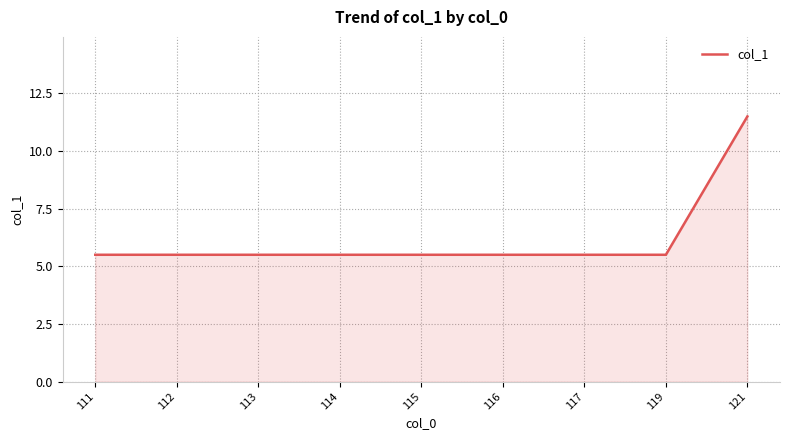

Reading left to right, what are all the values shown in this chart?

5.5	5.5	5.5	5.5	5.5	5.5	5.5	5.5	11.5